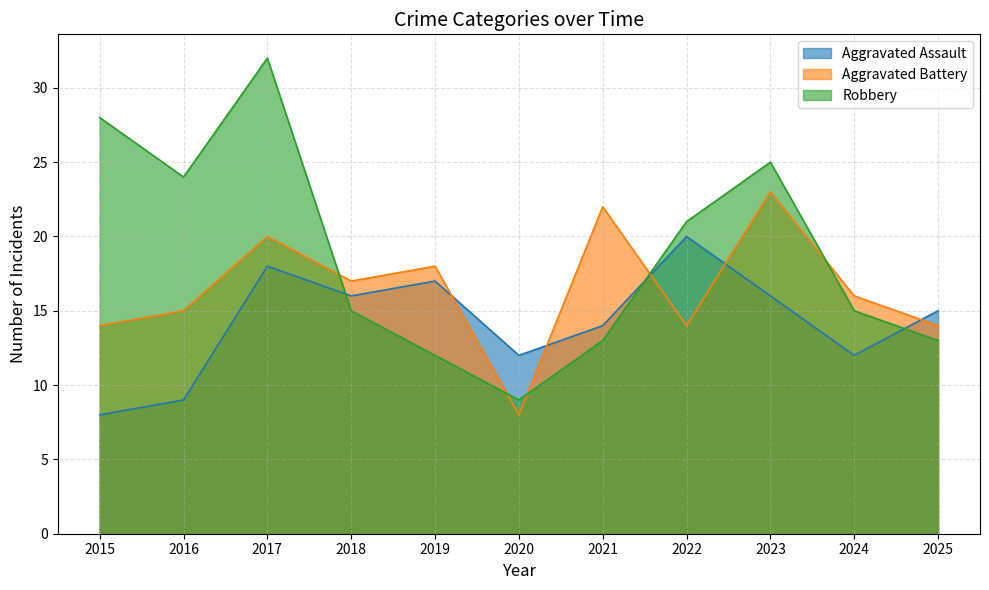

Reading left to right, what are all the values shown in this chart?

Aggravated Assault: 2015=8	2016=9	2017=18	2018=16	2019=17	2020=12	2021=14	2022=20	2023=16	2024=12	2025=15
Aggravated Battery: 2015=14	2016=15	2017=20	2018=17	2019=18	2020=8	2021=22	2022=14	2023=23	2024=16	2025=14
Robbery: 2015=28	2016=24	2017=32	2018=15	2019=12	2020=9	2021=13	2022=21	2023=25	2024=15	2025=13